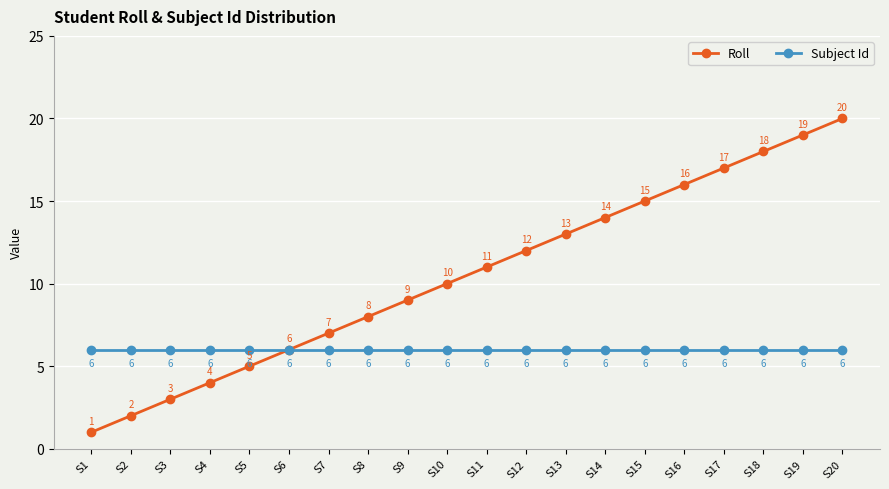

How many distinct data groups are displayed?

2